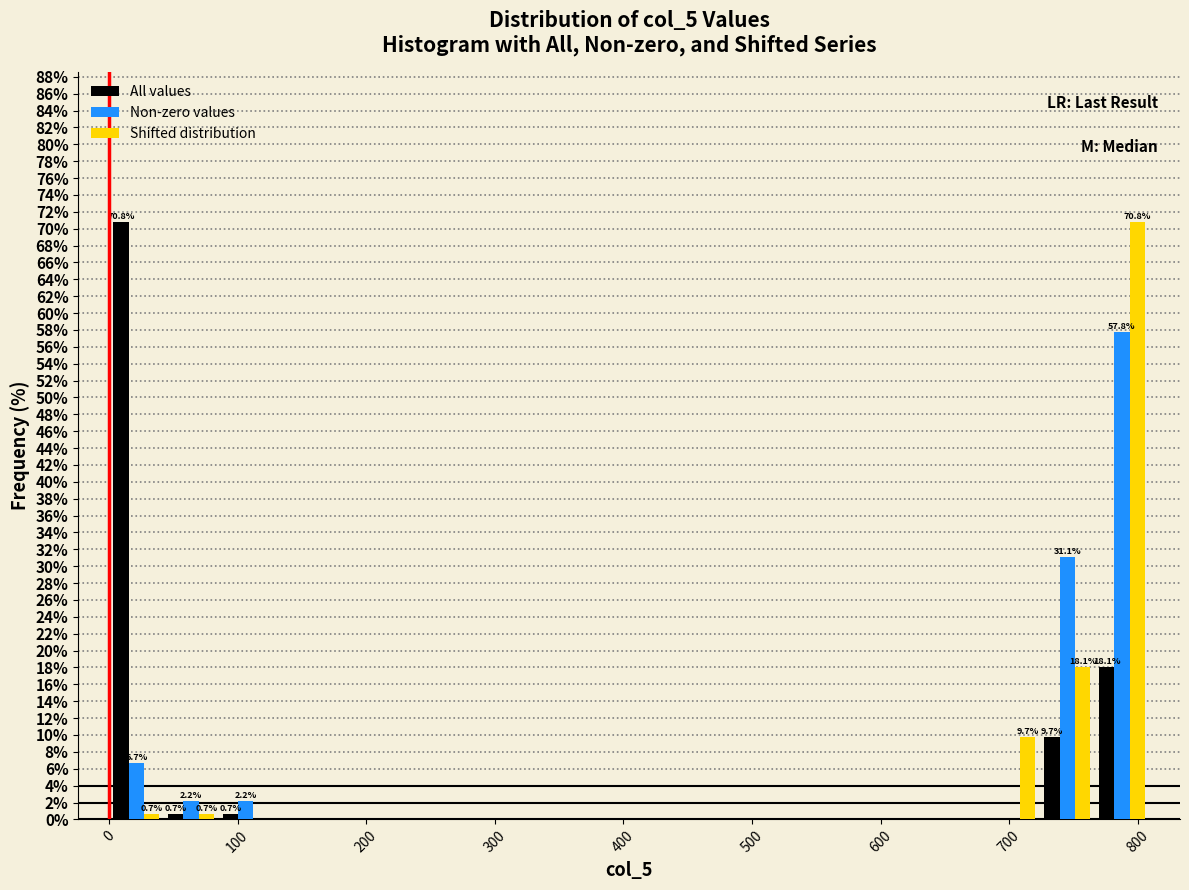

In the All values series, which range on the x-axis has the tallest bar?

0 to 40